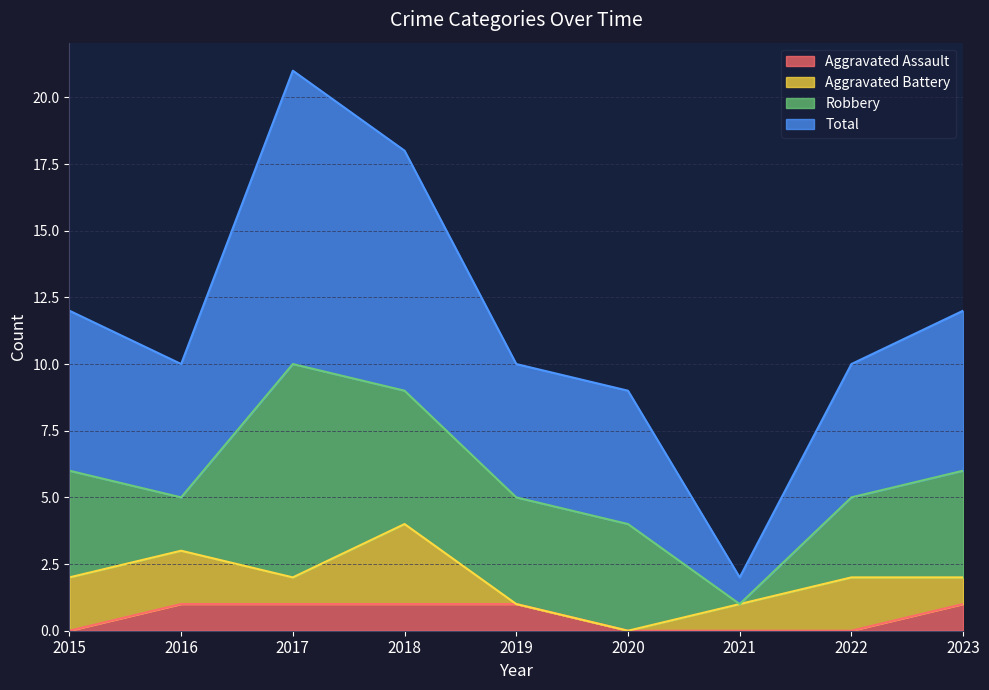

How many categories are shown in the chart?

9